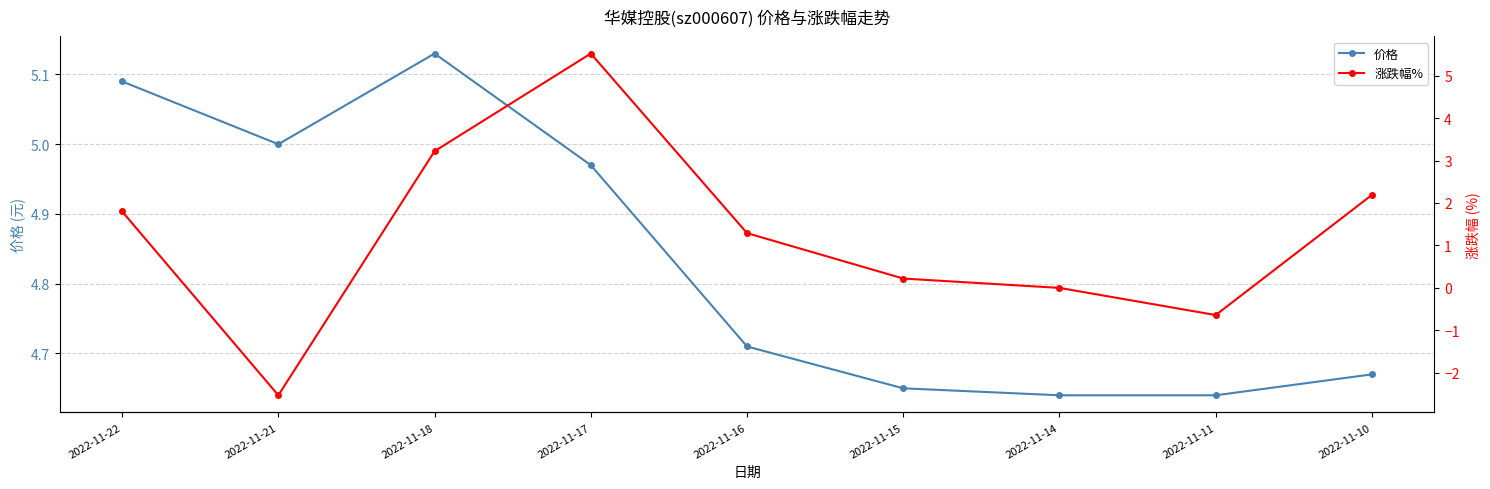

What is the total value across all series at 2022-11-10?

6.9